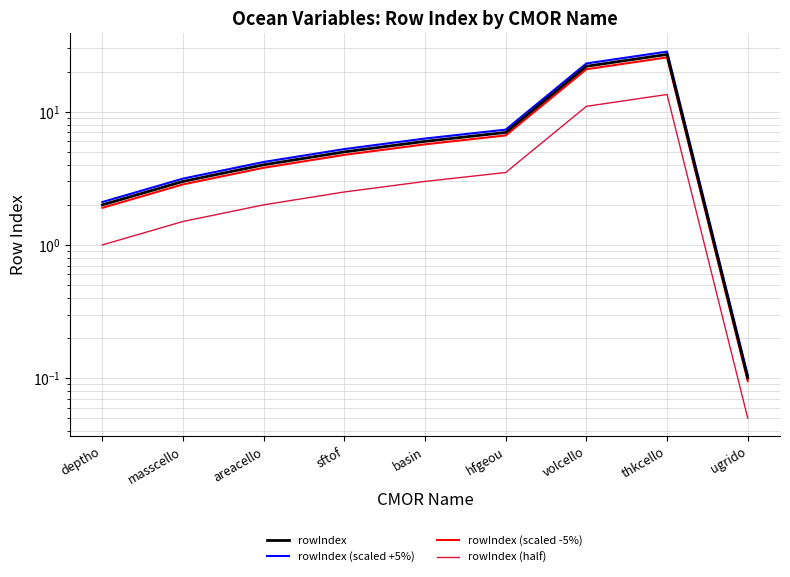

What is the sum of the rowIndex values at areacello and masscello?

7.0